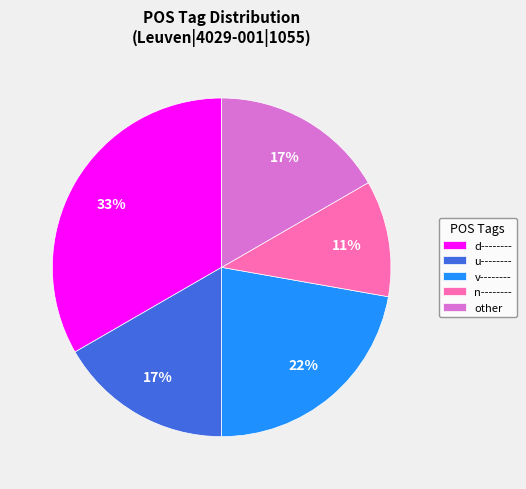

Count the number of slices in the pie.

5